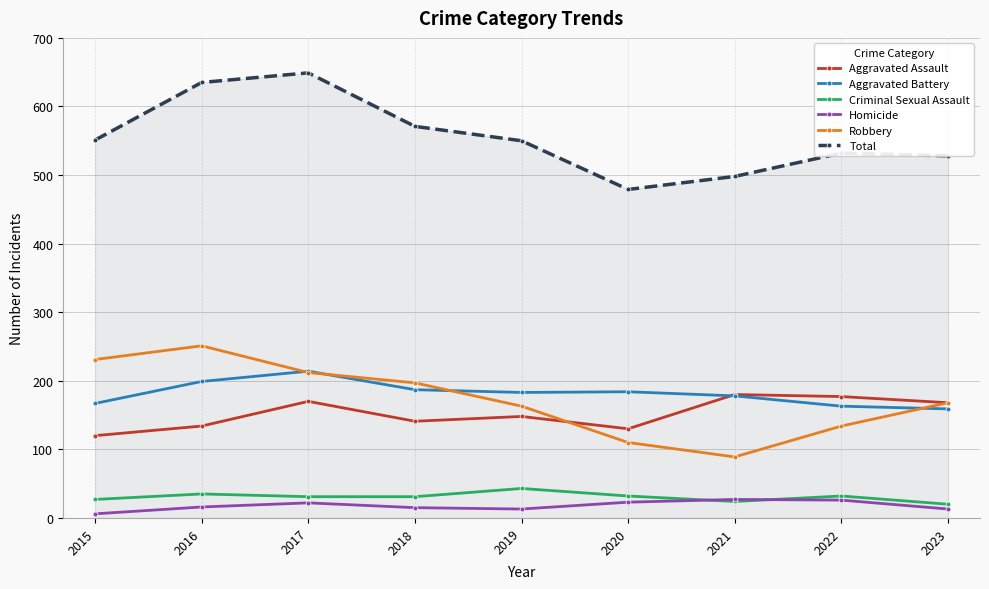

What is the spread (max minus min) of values at 2017?

627